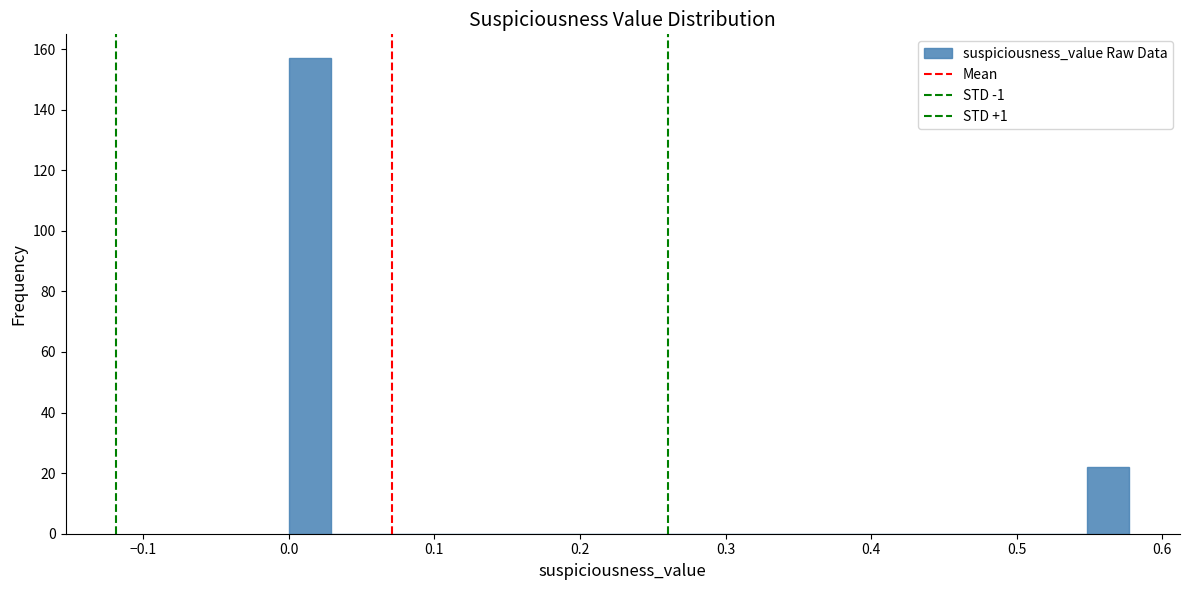

Around what value on the x-axis is the tallest bar? Give the approximate position of its centre, as read against the axis.

0.01